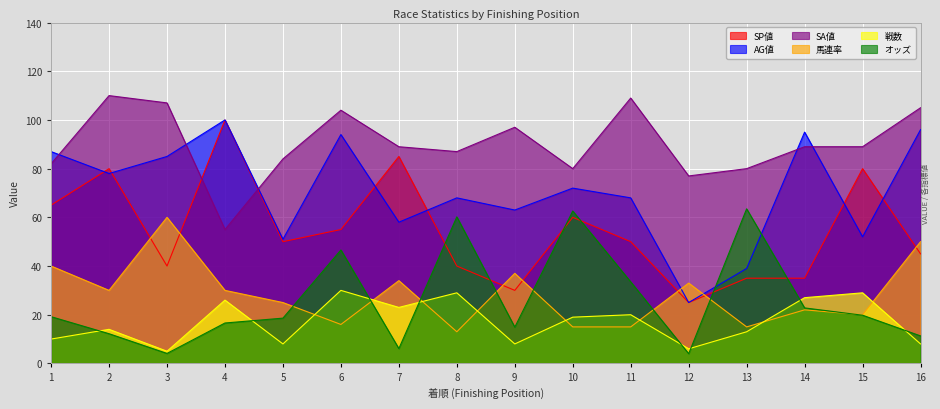

What is the greatest value displayed?

110.0